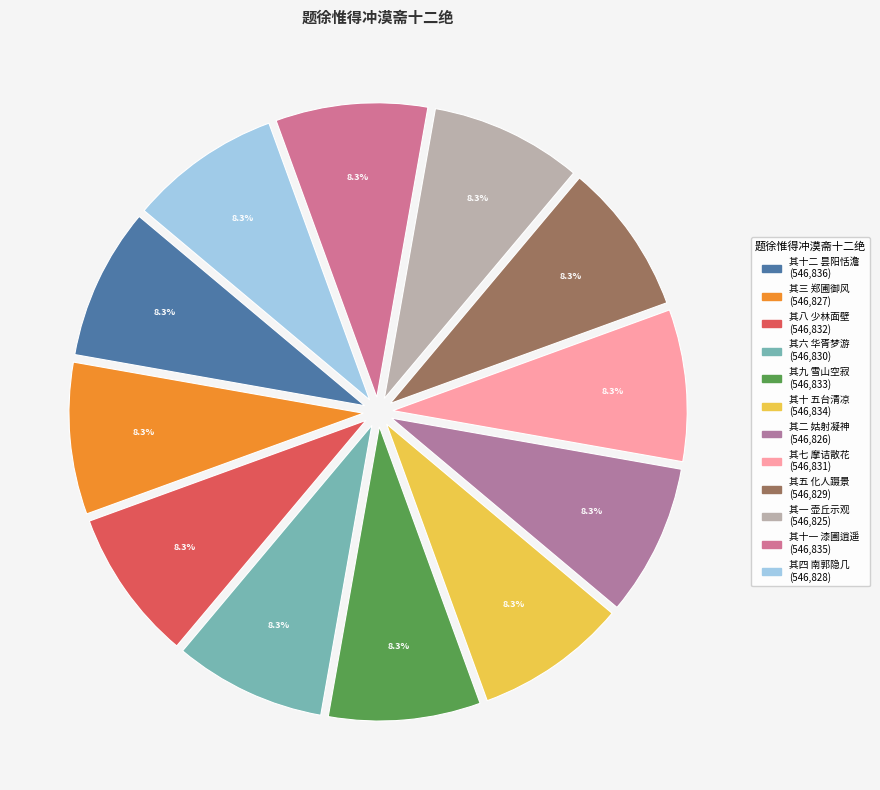

Which slice is the largest?

其十二 昙阳恬澹